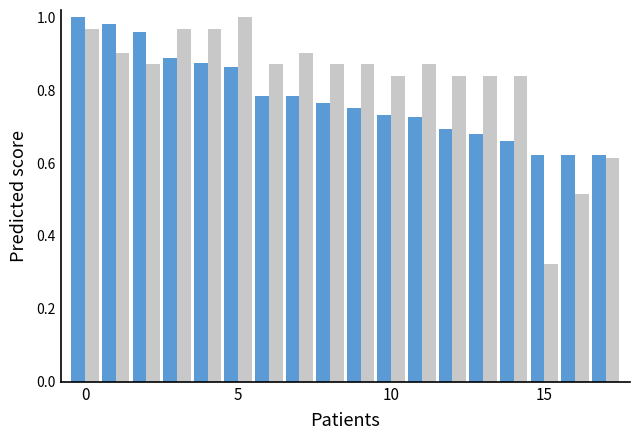

How many categories are shown in the chart?

18